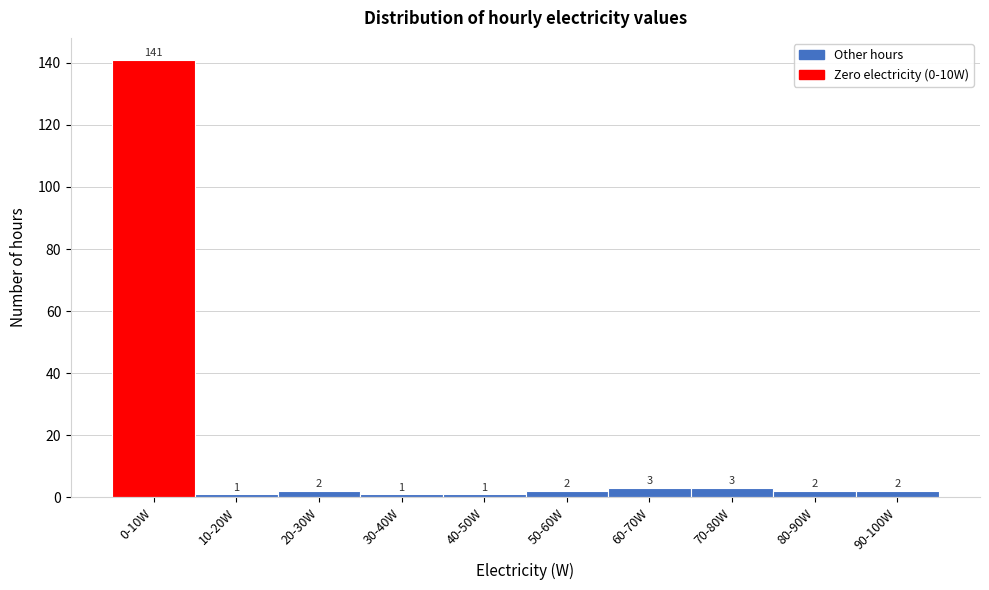

Reading right to left, what are all the values shown in this chart?

2	2	3	3	2	1	1	2	1	141